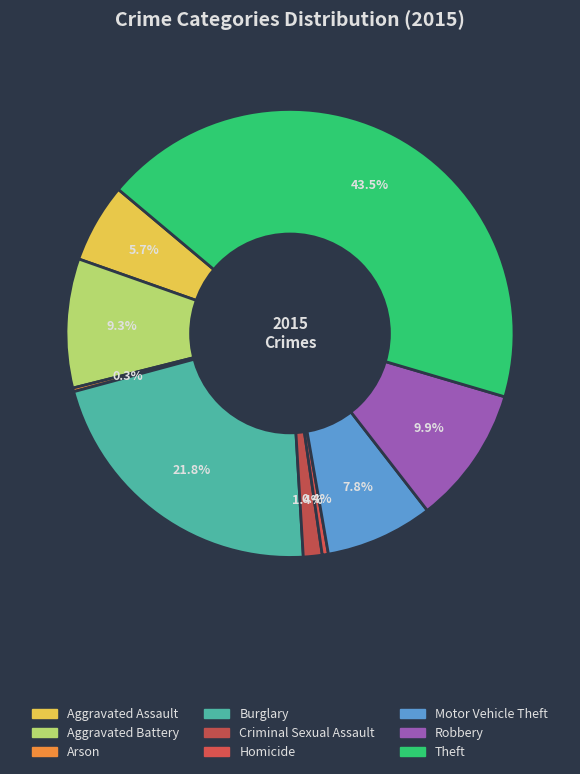

To the nearest percent, what is the combined percentage of Aggravated Battery and Arson?

10%